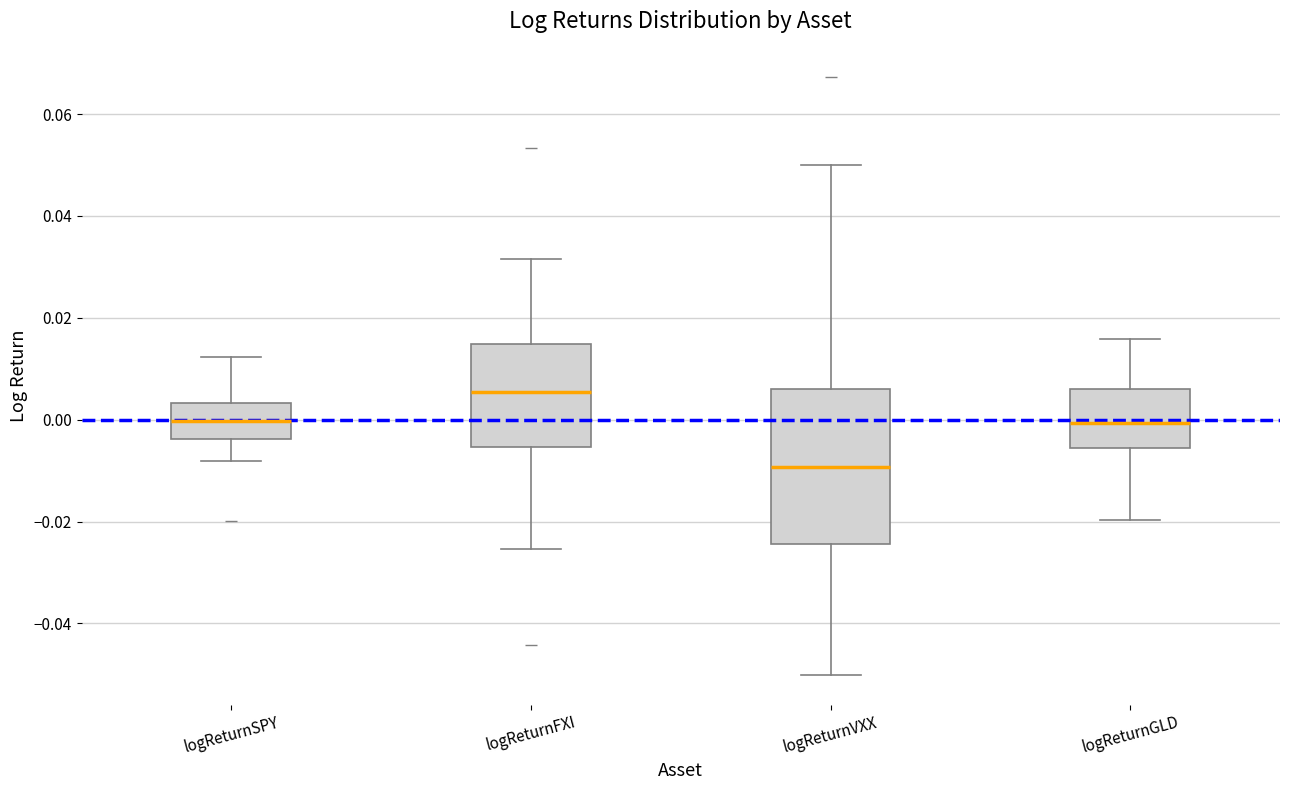

Reading left to right, transcribe this box plot: for each box, give where its median line is, the range the box spans, and where its two whiskers end, as read against the y-axis. The values are not printed on the chart, so give them approximately, as read against the axis.

logReturnSPY: median 0.000, box -0.004 to 0.004, whiskers -0.008 to 0.012
logReturnFXI: median 0.006, box -0.006 to 0.014, whiskers -0.026 to 0.032
logReturnVXX: median -0.010, box -0.024 to 0.006, whiskers -0.050 to 0.050
logReturnGLD: median 0.000, box -0.006 to 0.006, whiskers -0.020 to 0.016